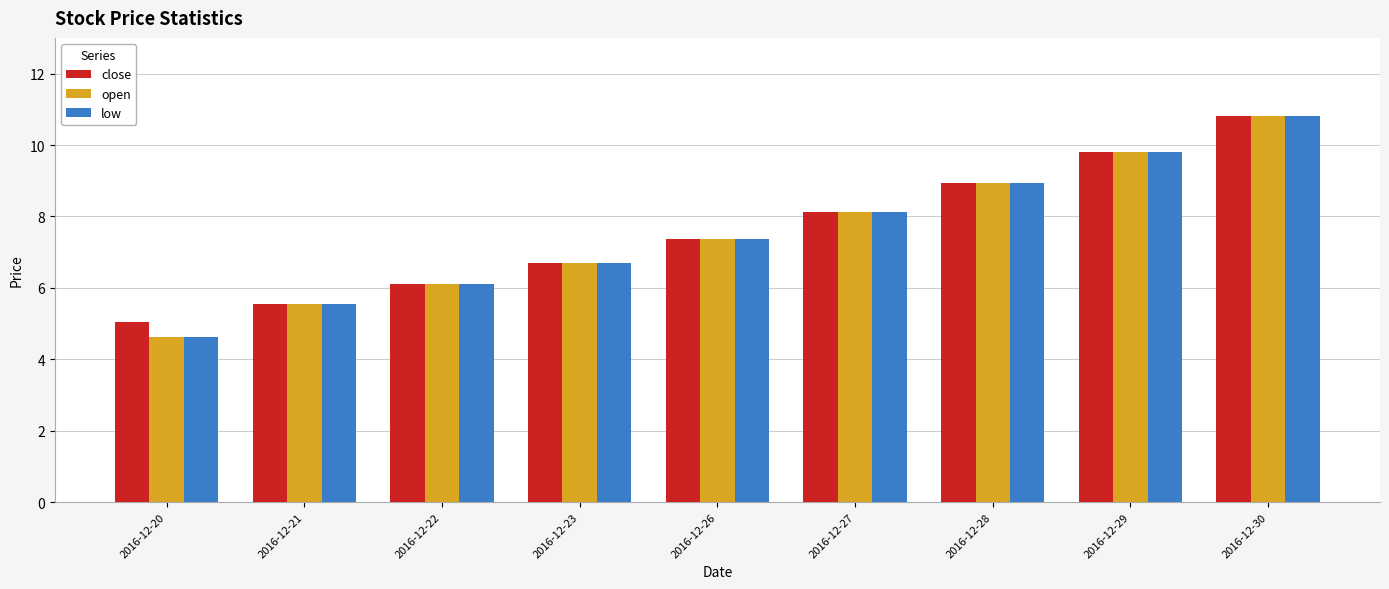

What is the average value of the open series?

7.6